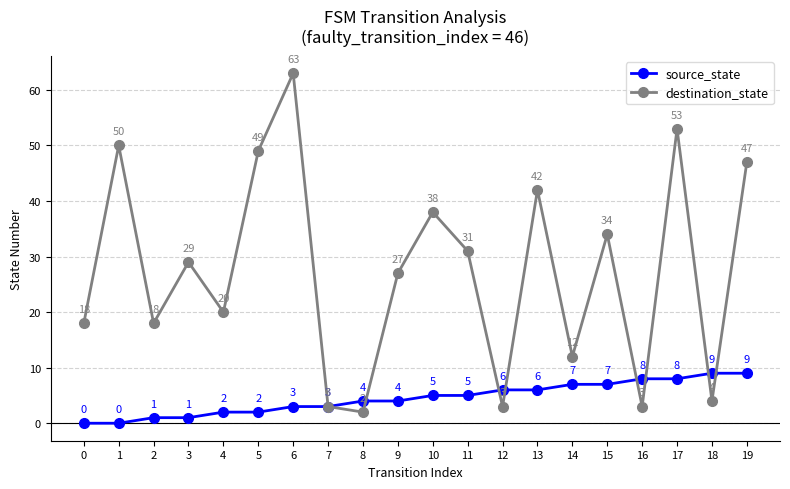

Reading left to right, list all the values displayed in this chart.

source_state: 0=0	1=0	2=1	3=1	4=2	5=2	6=3	7=3	8=4	9=4	10=5	11=5	12=6	13=6	14=7	15=7	16=8	17=8	18=9	19=9
destination_state: 0=18	1=50	2=18	3=29	4=20	5=49	6=63	7=3	8=2	9=27	10=38	11=31	12=3	13=42	14=12	15=34	16=3	17=53	18=4	19=47